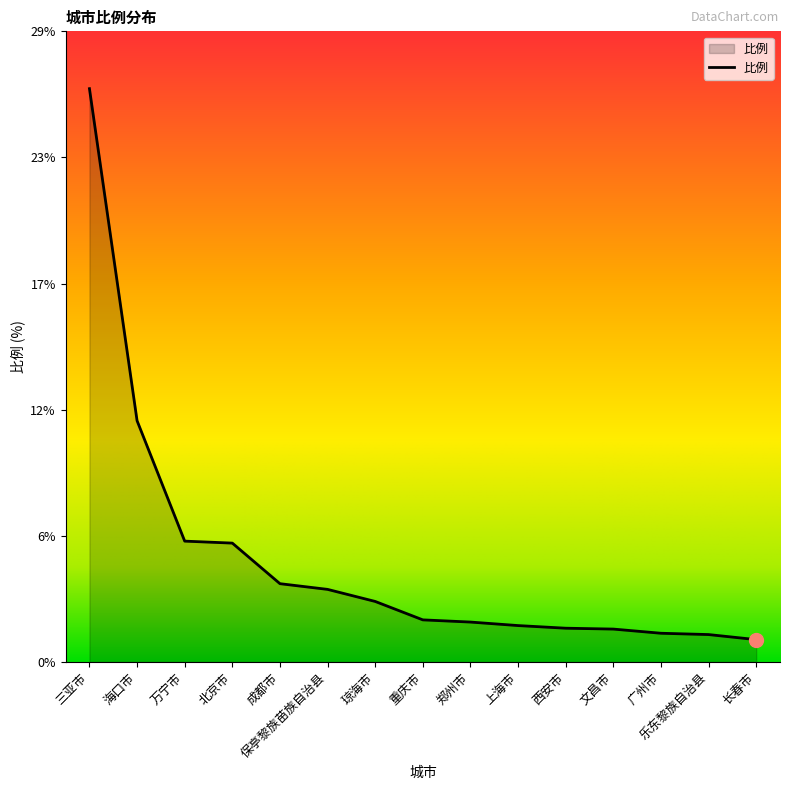

Is this an area chart (filled region under the line)?

Yes